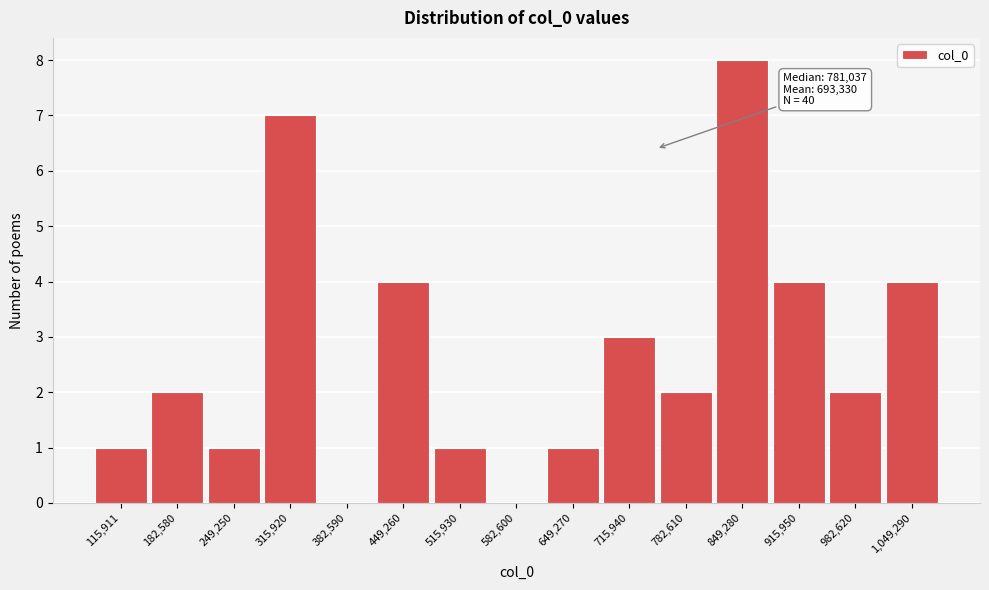

Reading left to right, extract all data points from this chart.

115,911=1	182,580=2	249,250=1	315,920=7	382,590=0	449,260=4	515,930=1	582,600=0	649,270=1	715,940=3	782,610=2	849,280=8	915,950=4	982,620=2	1,049,290=4